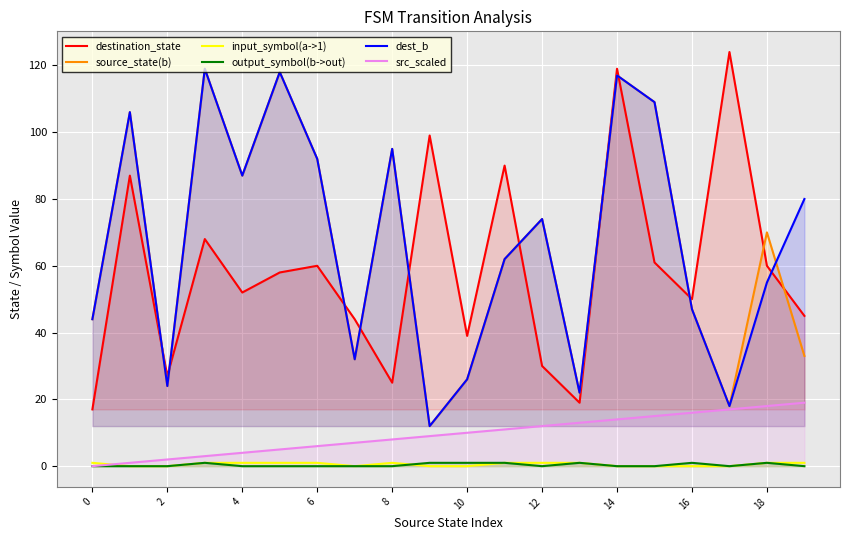

True or false: source_state(b) and input_symbol(a->1) cross at least once.

False